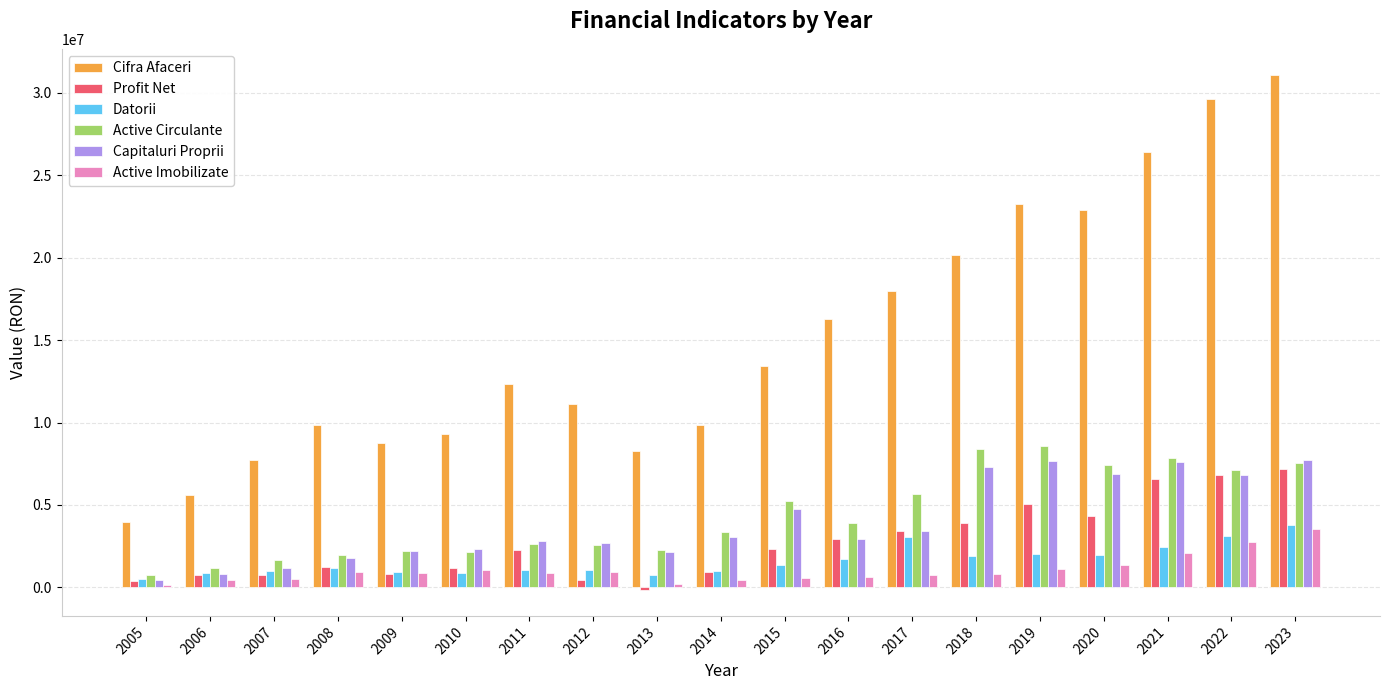

Which series has the widest spread of values?

Cifra Afaceri